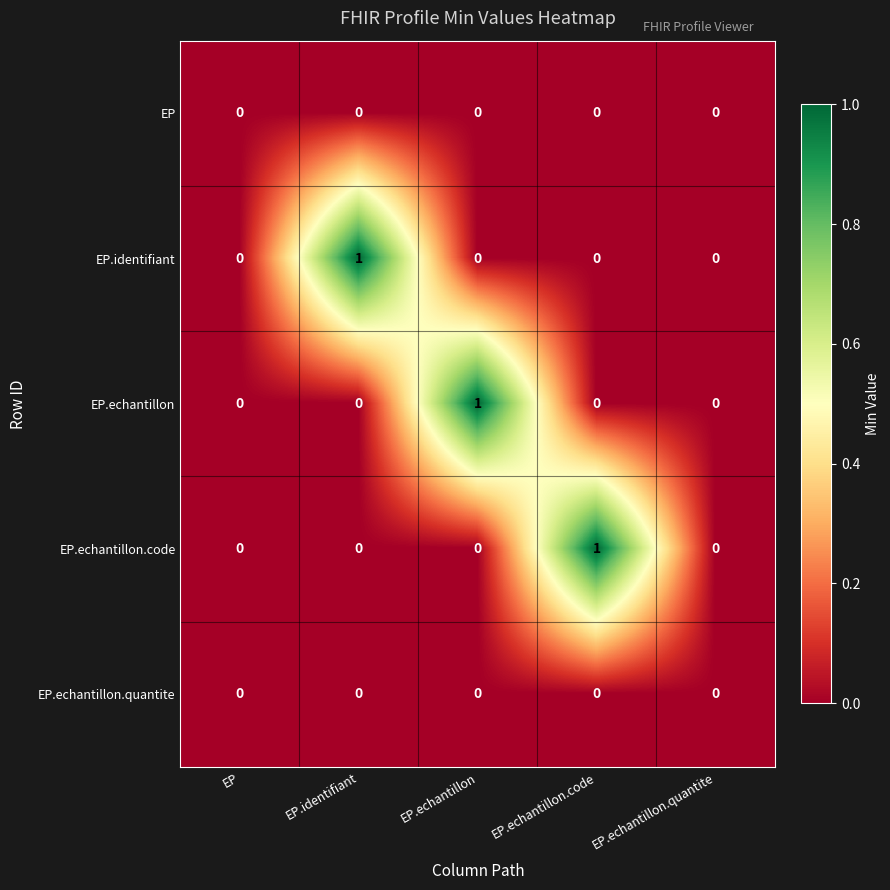

Count the EP.echantillon values in the range 0 to 1.

5